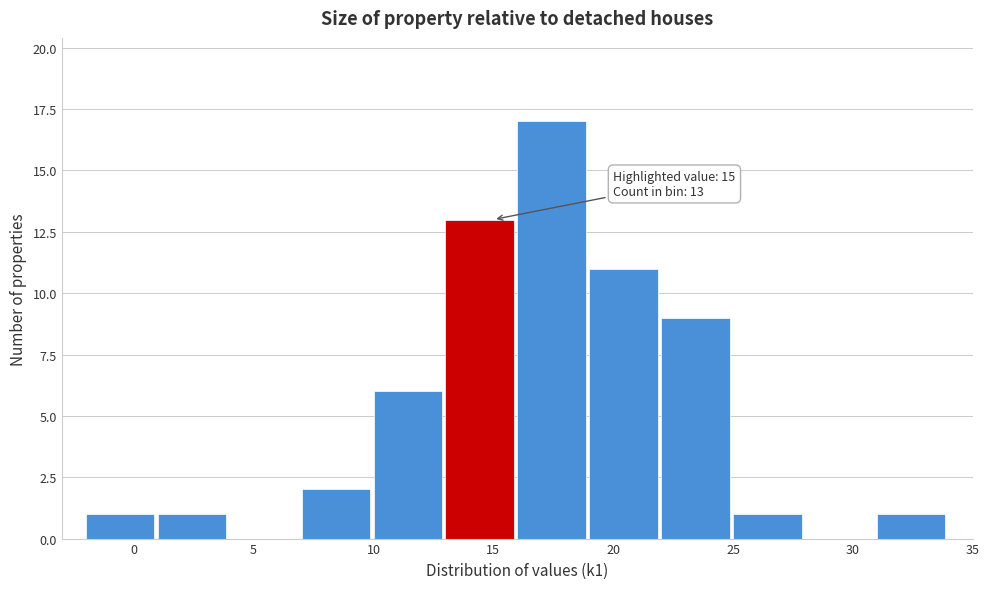

Over which range of the x-axis is the bar tallest?

16 to 19